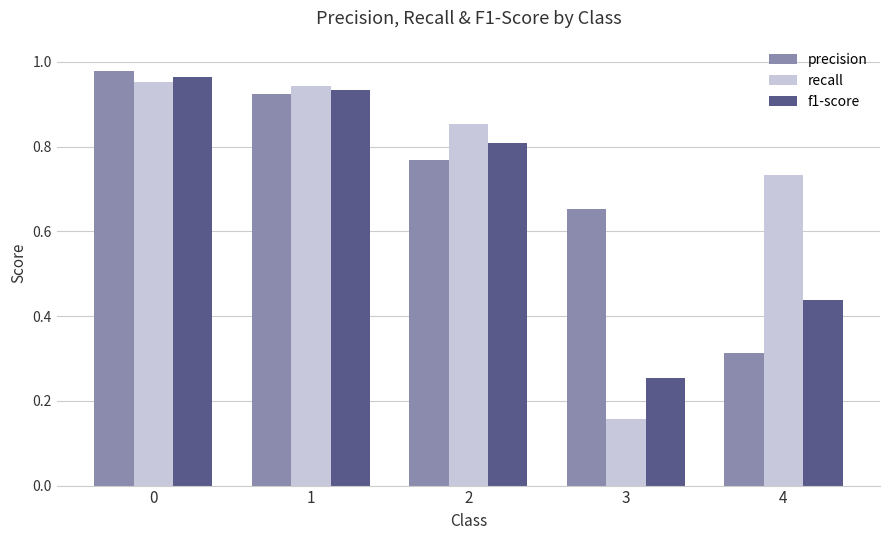

Which category has the lowest value in the recall series?

3